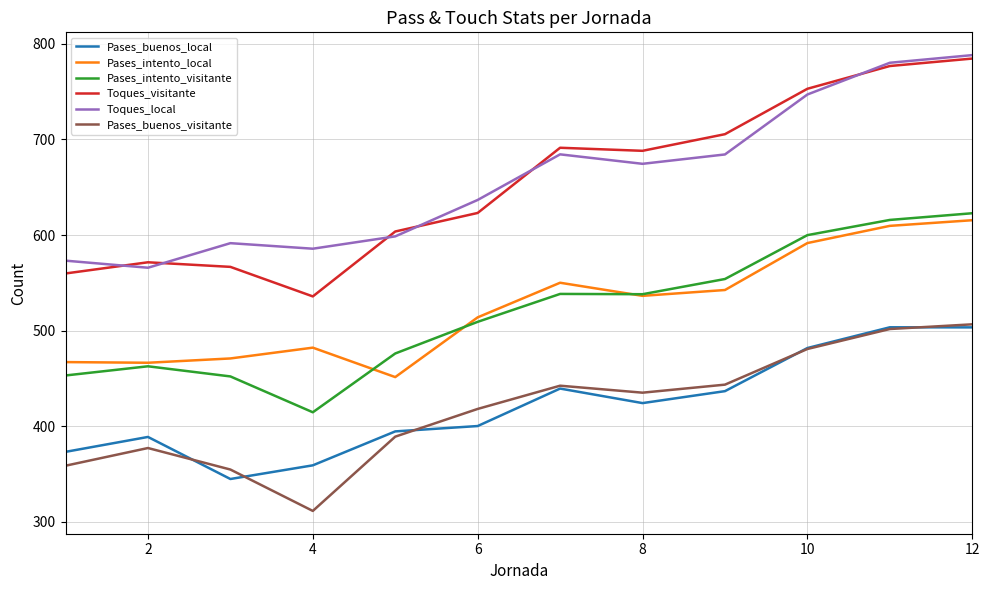

True or false: Toques_local and Pases_intento_local intersect in this chart.

False